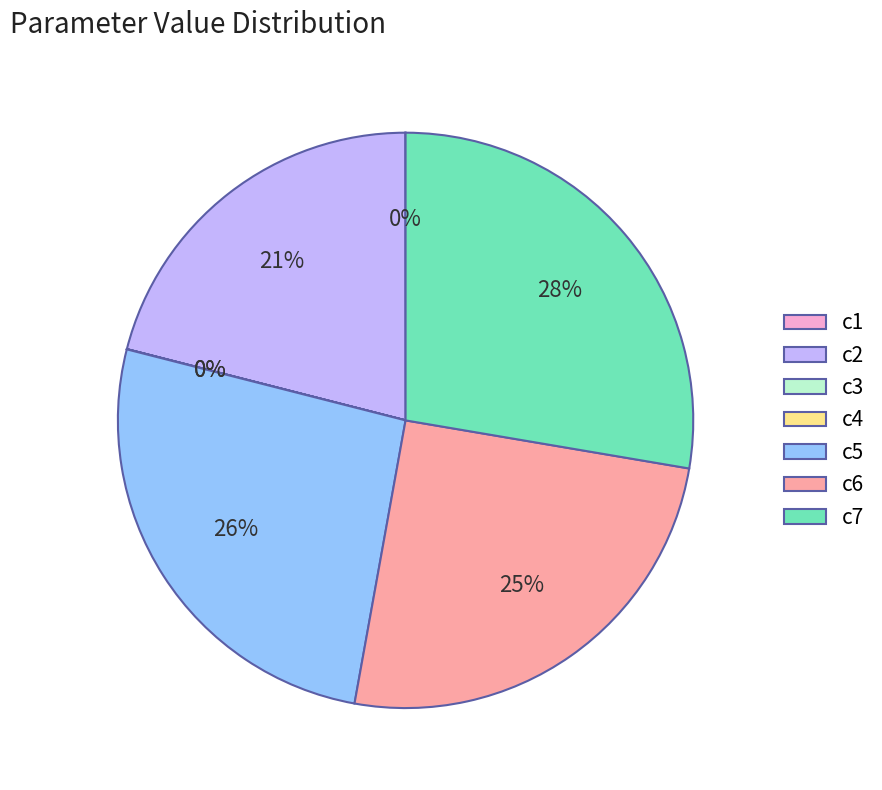

Do c5 and c6 together represent more than half of the pie?

Yes